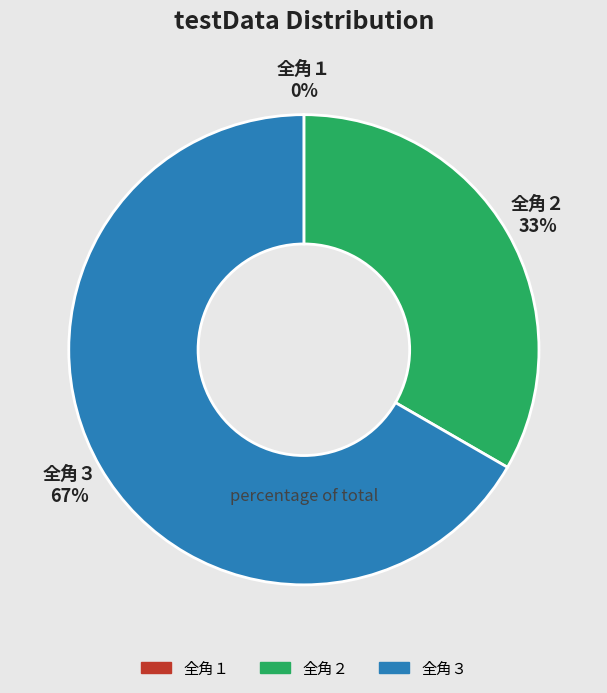

Is the sum of 全角３ and 全角２ greater than half?

Yes